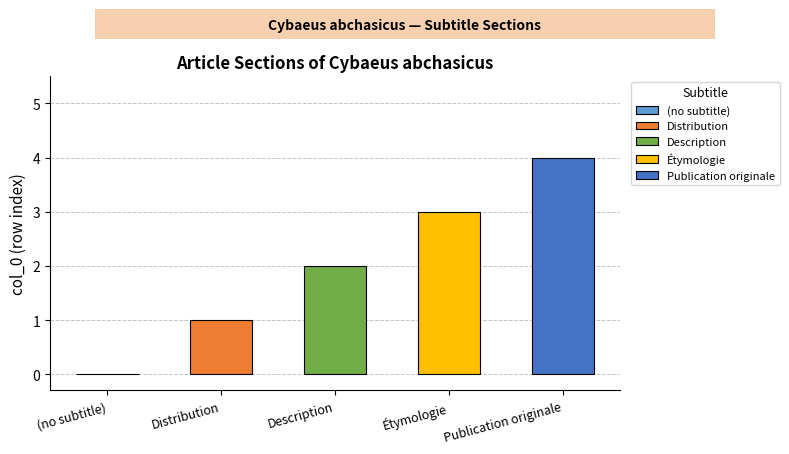

True or false: the data shows -3 at (no subtitle).

False